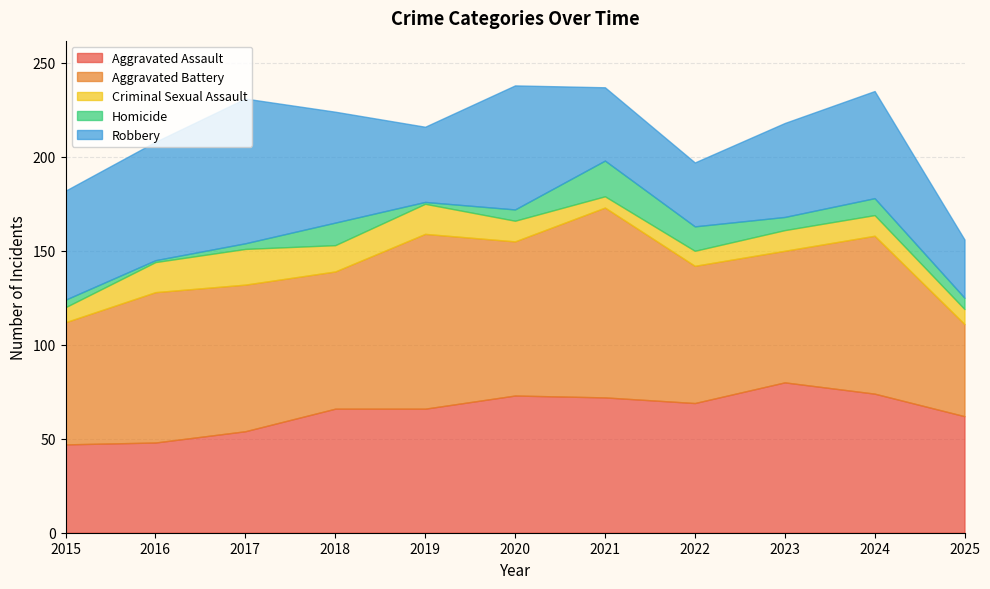

Reading left to right, what are all the values shown in this chart?

Aggravated Assault: 2015=47	2016=48	2017=54	2018=66	2019=66	2020=73	2021=72	2022=69	2023=80	2024=74	2025=62
Aggravated Battery: 2015=65	2016=80	2017=78	2018=73	2019=93	2020=82	2021=101	2022=73	2023=70	2024=84	2025=49
Criminal Sexual Assault: 2015=8	2016=16	2017=19	2018=14	2019=16	2020=11	2021=6	2022=8	2023=11	2024=11	2025=8
Homicide: 2015=4	2016=1	2017=3	2018=12	2019=1	2020=6	2021=19	2022=13	2023=7	2024=9	2025=6
Robbery: 2015=58	2016=63	2017=77	2018=59	2019=40	2020=66	2021=39	2022=34	2023=50	2024=57	2025=31